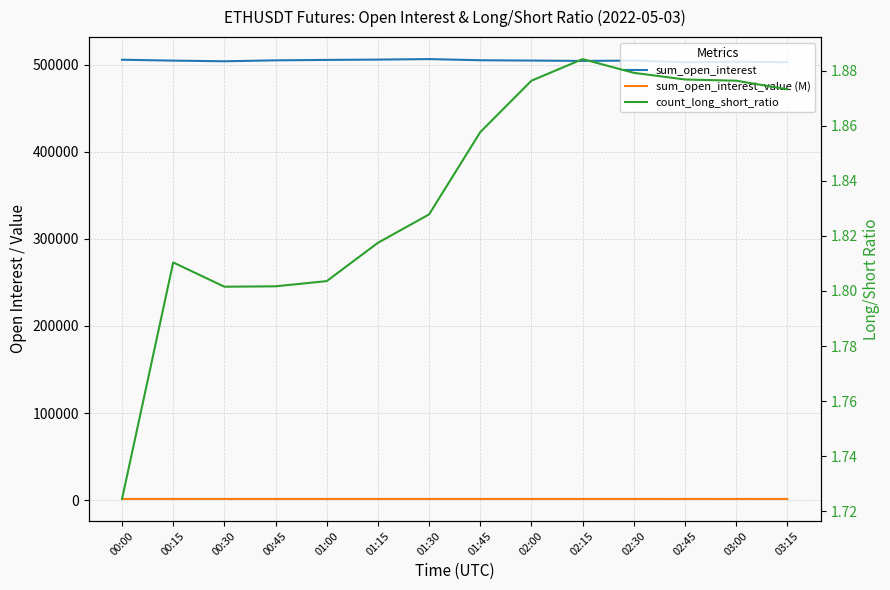

True or false: sum_open_interest has more than 0 interior local peaks.

True